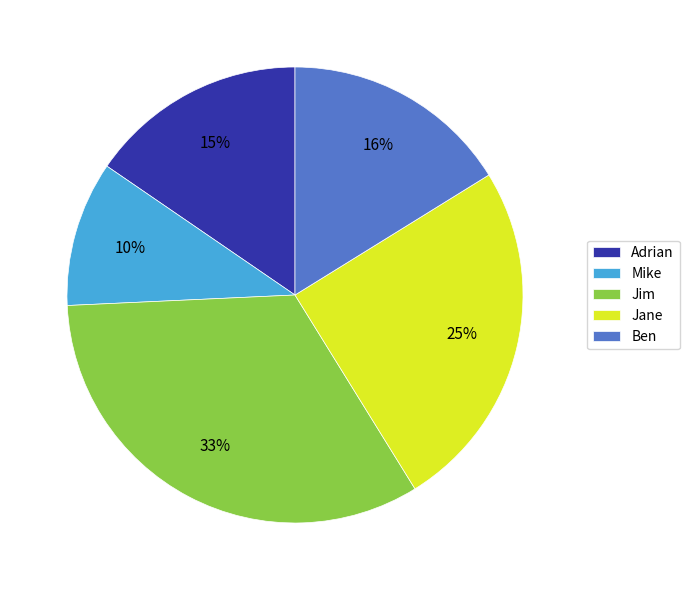

Which slice is the smallest?

Mike